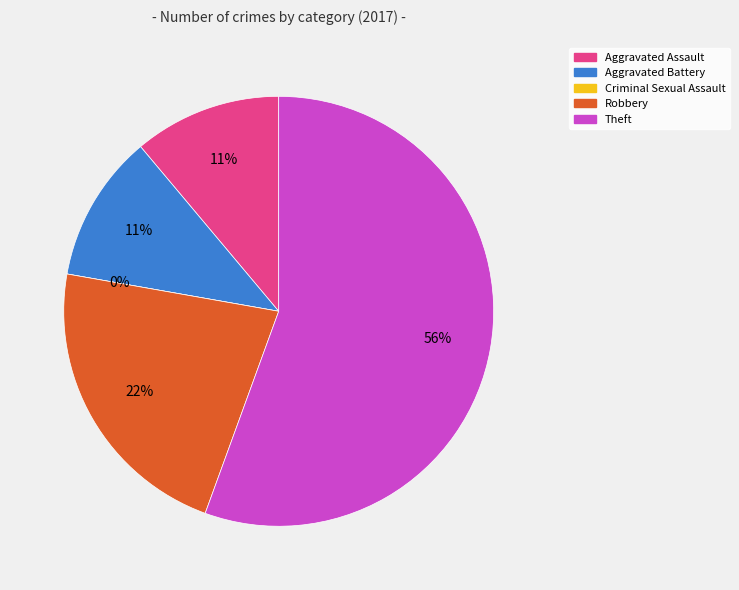

Is it true that Aggravated Assault is 26% of the pie?

False